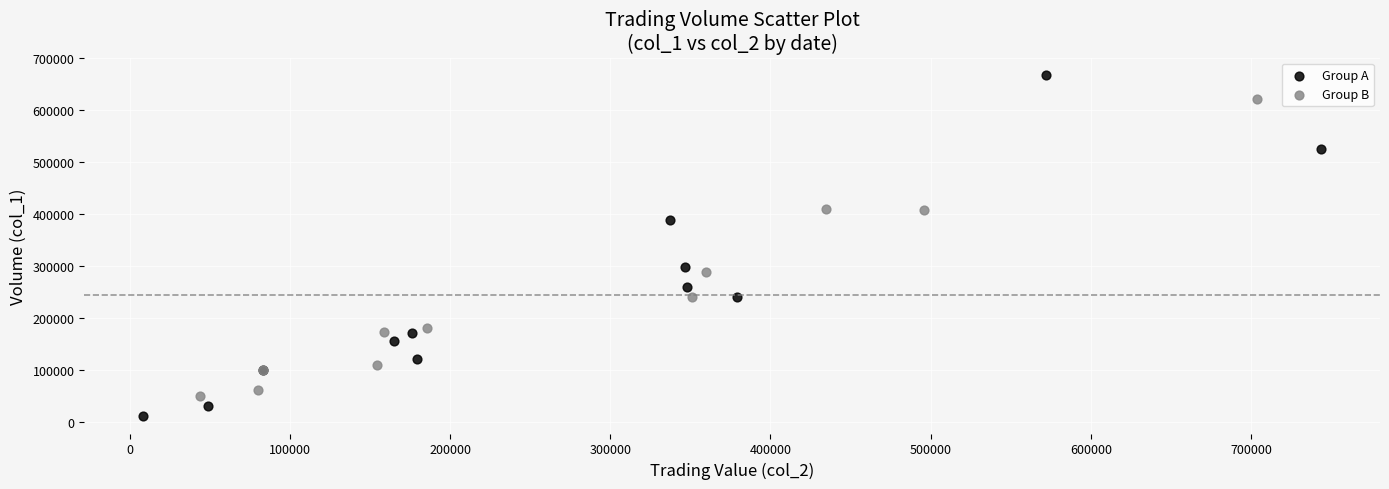

Which series has the largest Y range (max minus min)?

Group A